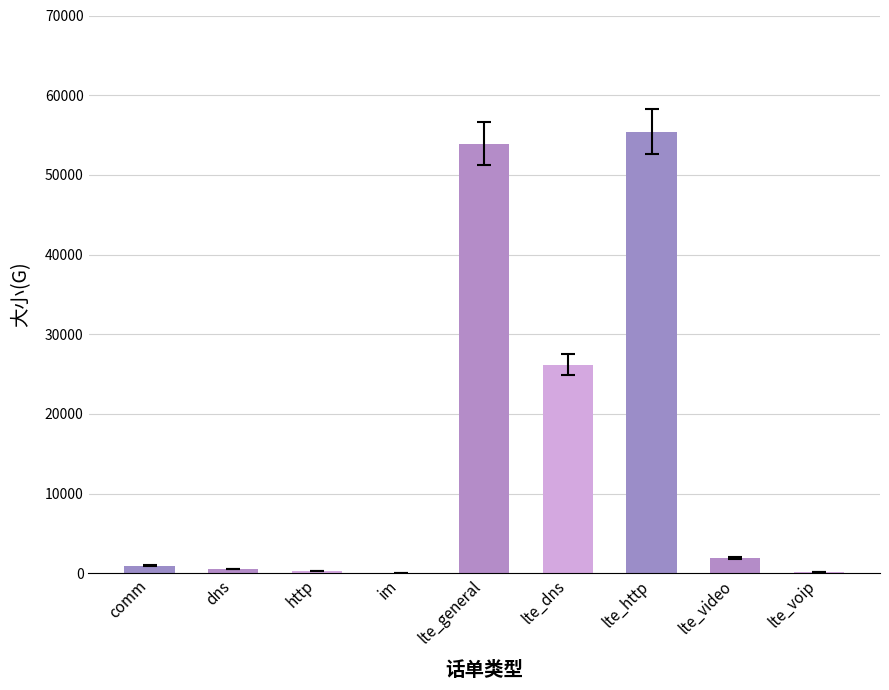

Where is the data nearest to the value 27751?

lte_dns